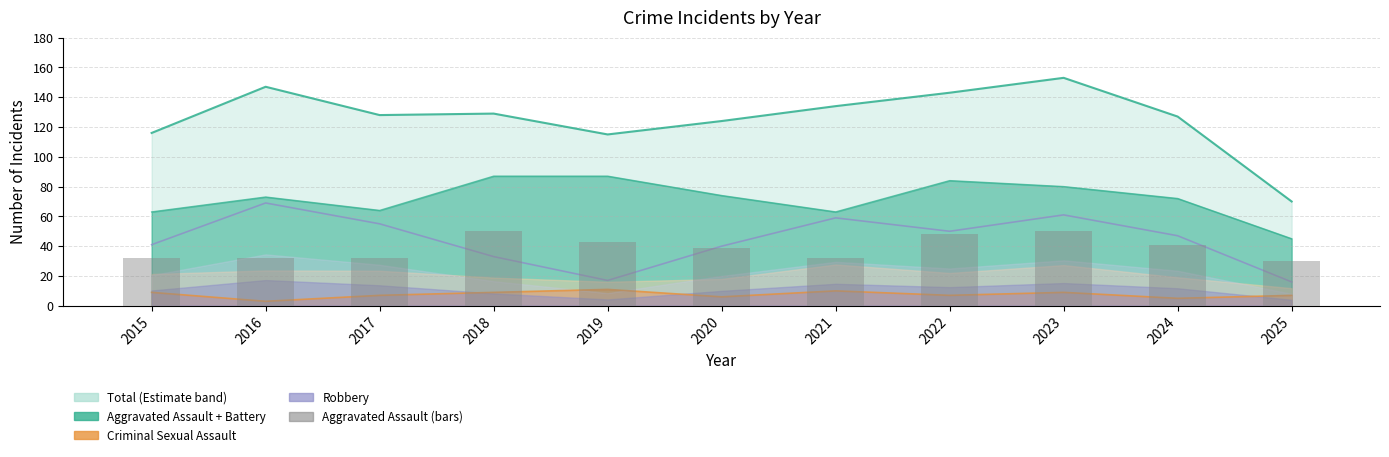

Which label corresponds to the largest value in the chart?

2018